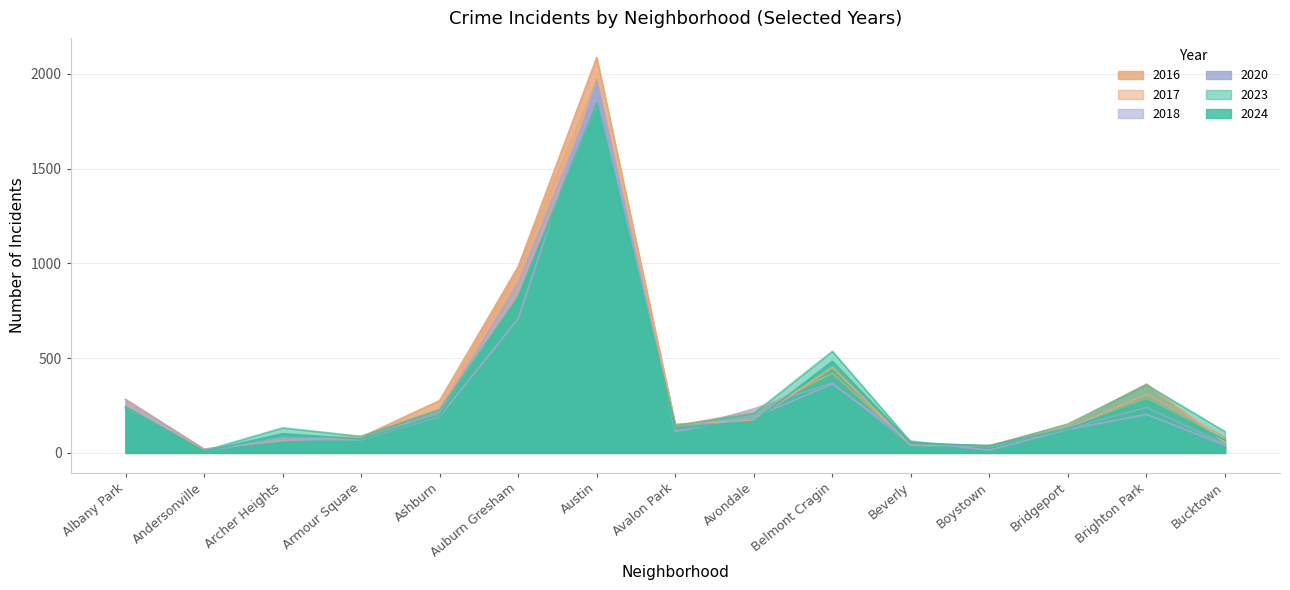

How many lines are shown in the chart?

6